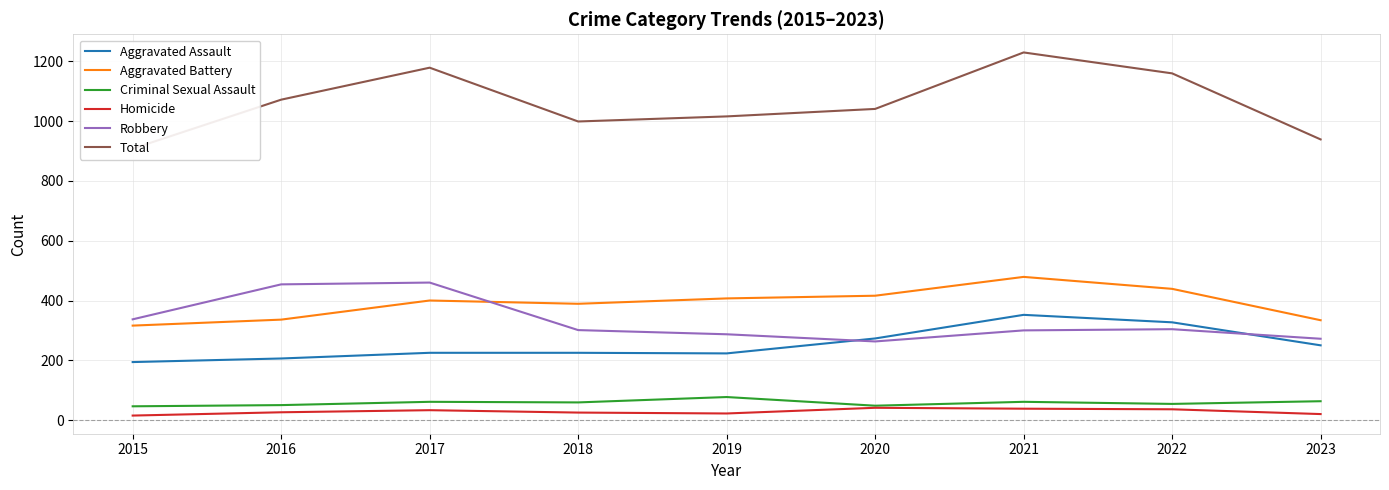

Between 2018 and 2019, which is larger?

2018